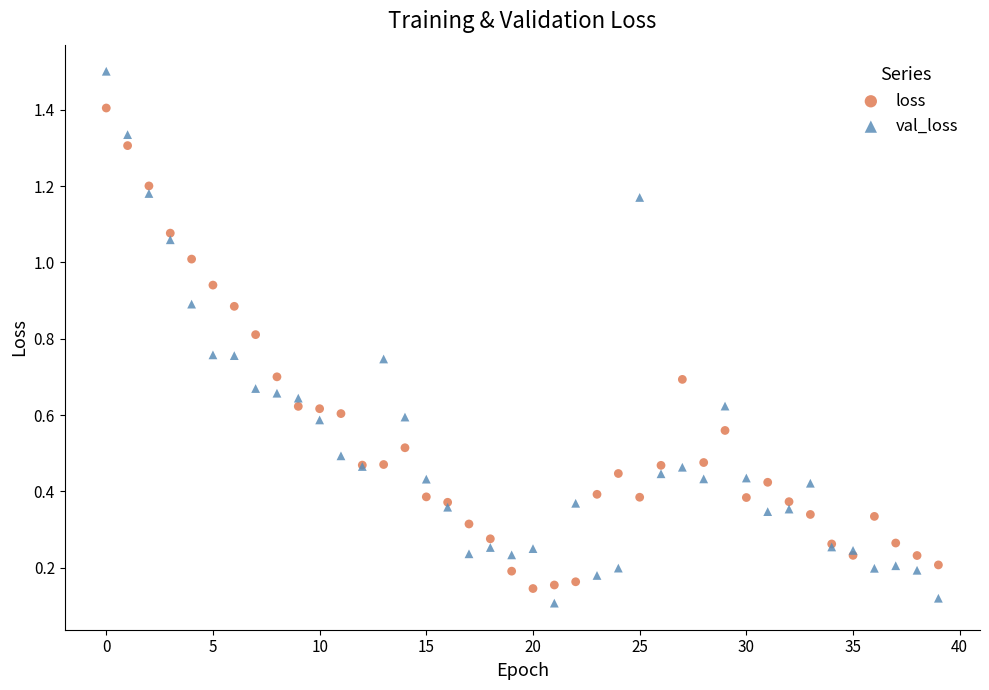

What are all the series names shown in the legend?

loss, val_loss